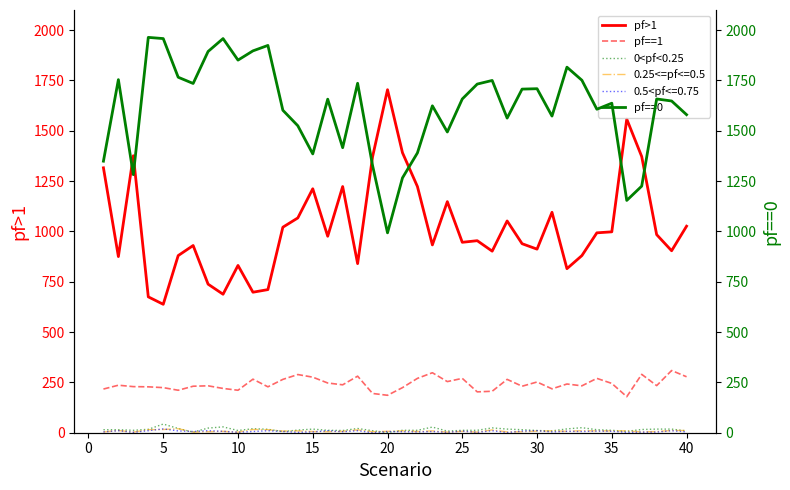

Which series has the largest total across all categories?

pf==0